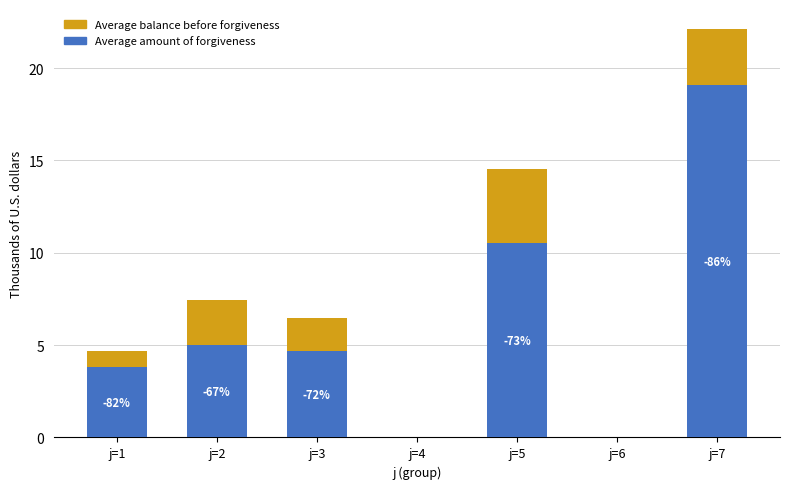

At which label does Average amount of forgiveness first exceed 4?

j=2